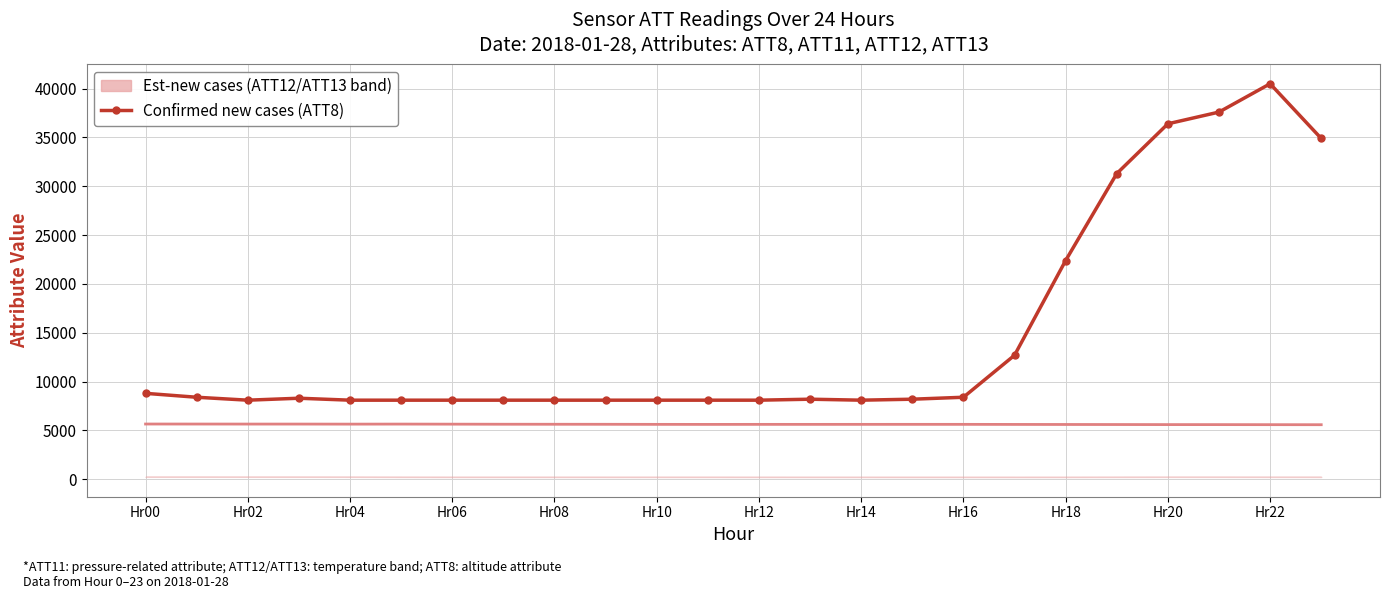

Is it true that the value at 17 is 12700?

True